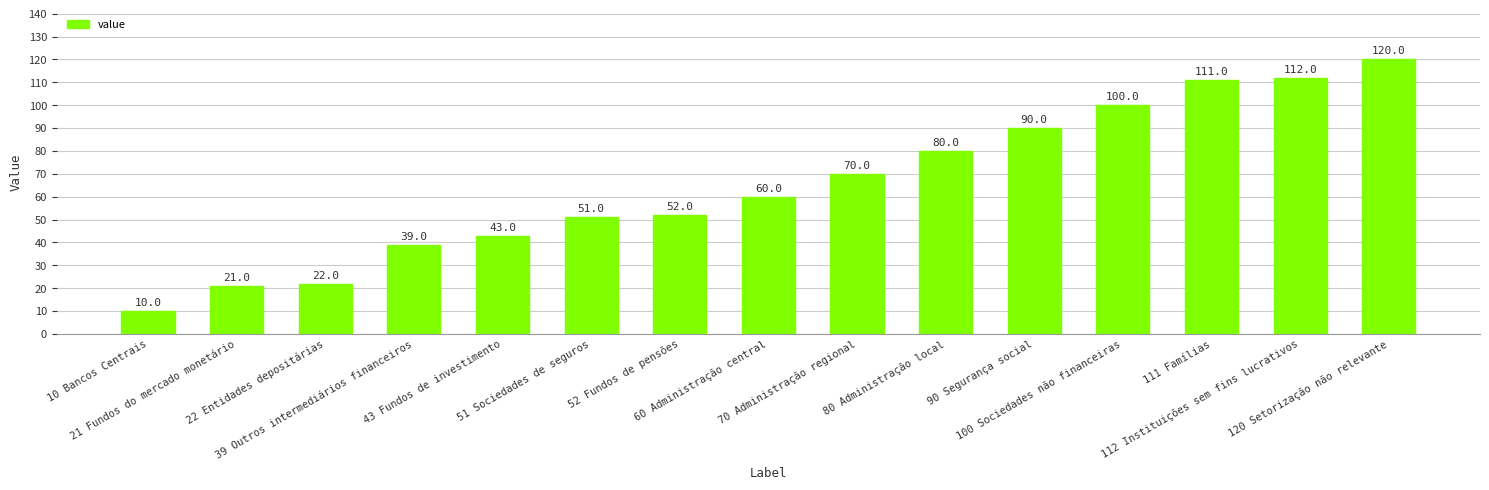

At which label is the value closest to 65?

60 Administração central